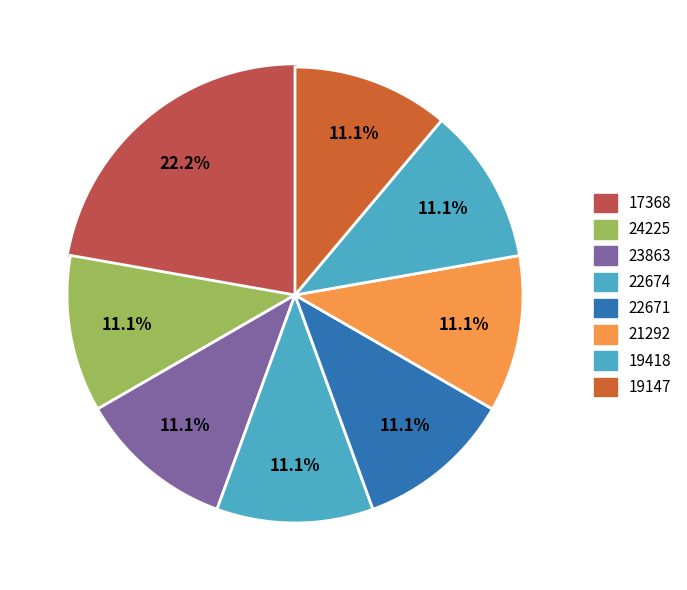

How many segments does this pie chart have?

8